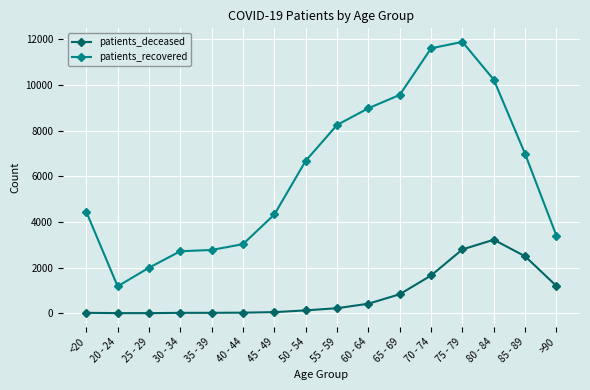

What is the difference between the maximum and minimum values in the patients_recovered series?

10708